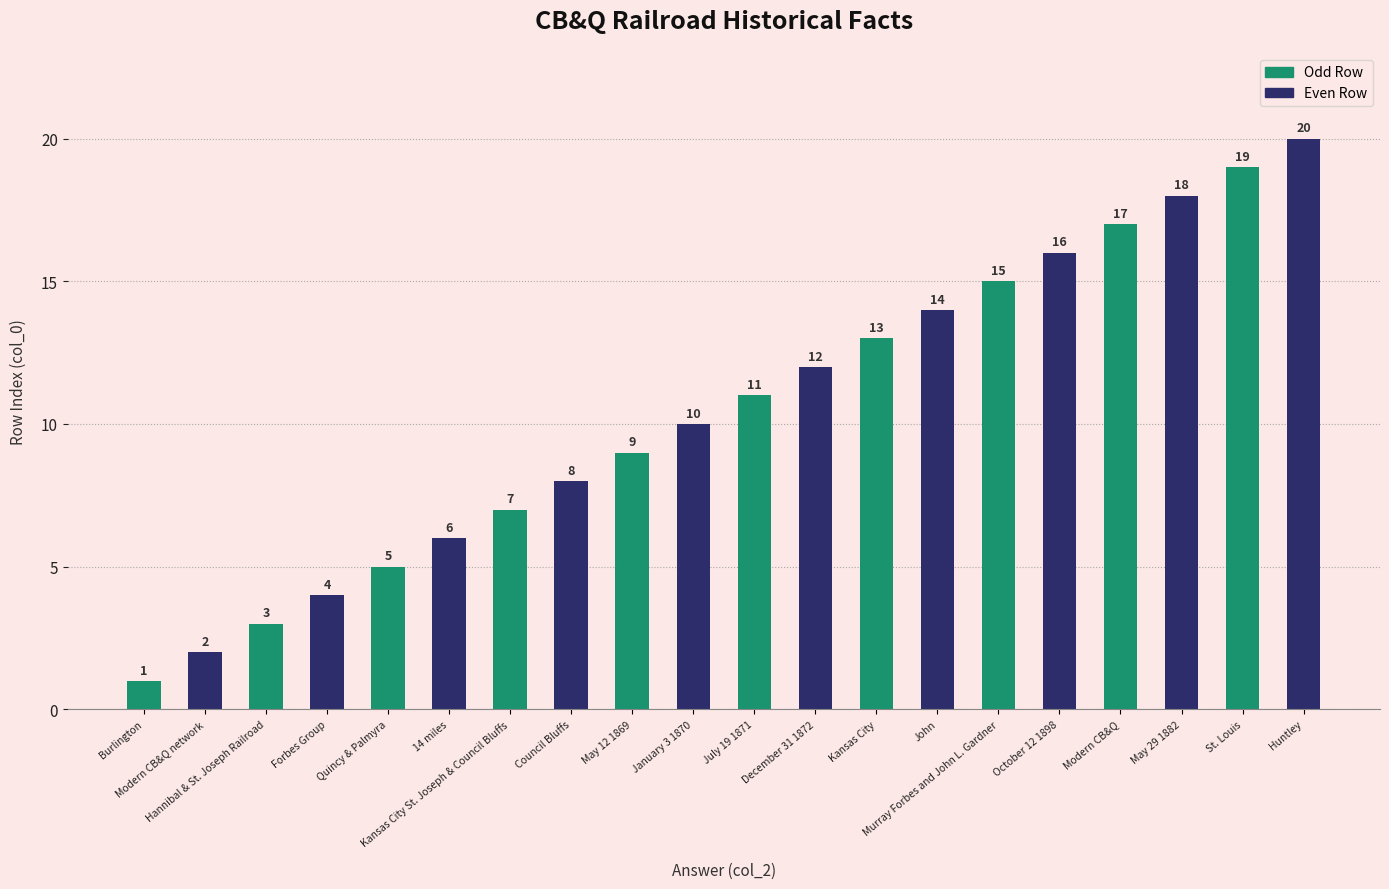

Rank the series by their maximum value, from highest to lowest.

Even Row, Odd Row